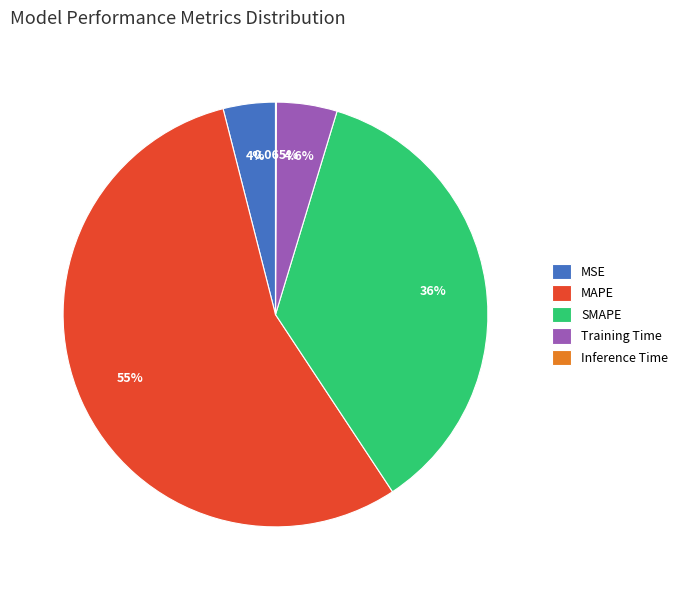

Which category has the biggest portion of the pie?

MAPE